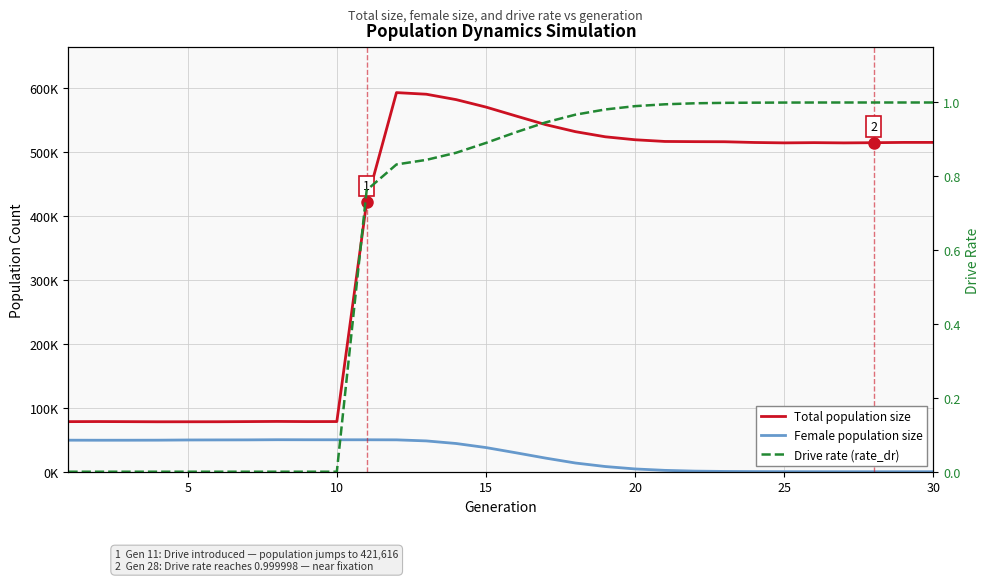

What is the value of the Female population size point at the 13th from the left?

48161.0